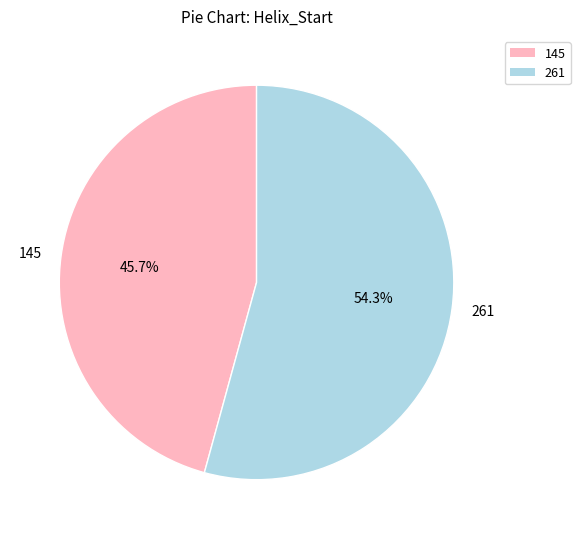

What is the largest slice in the pie chart?

261